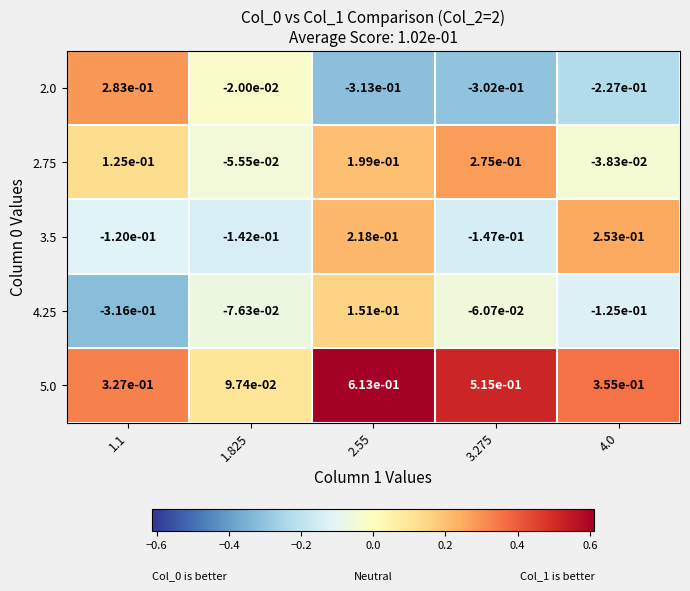

Count the number of categories in the chart.

5